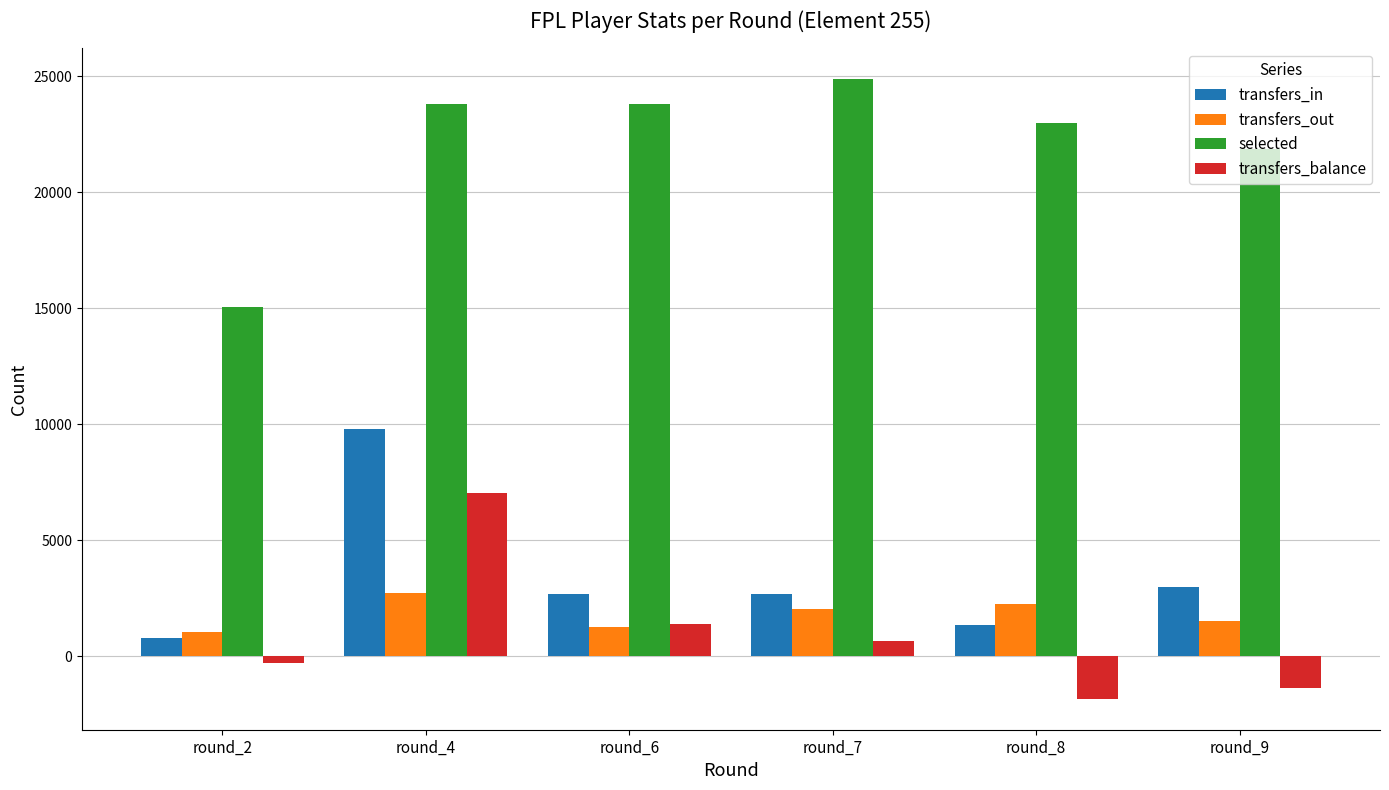

Which series has the widest spread of values?

selected